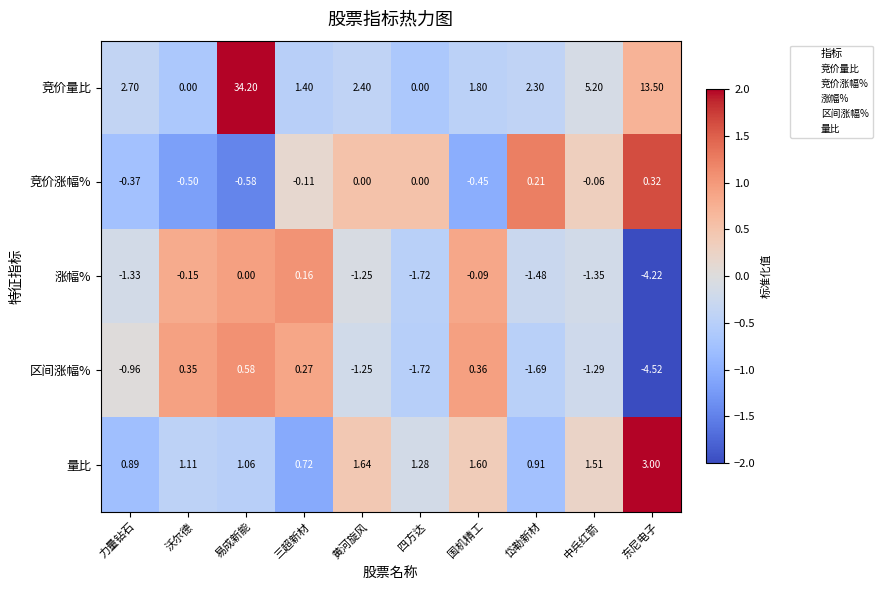

Where is 涨幅% nearest to the value -2?

四方达